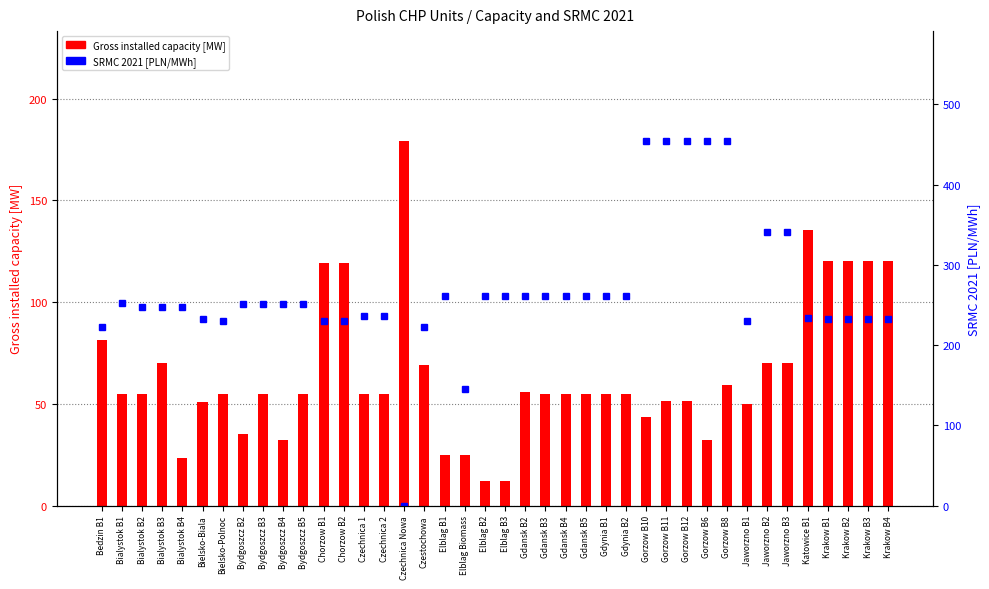

Which category has the highest value in the Gross installed capacity [MW] series?

Czechnica Nowa